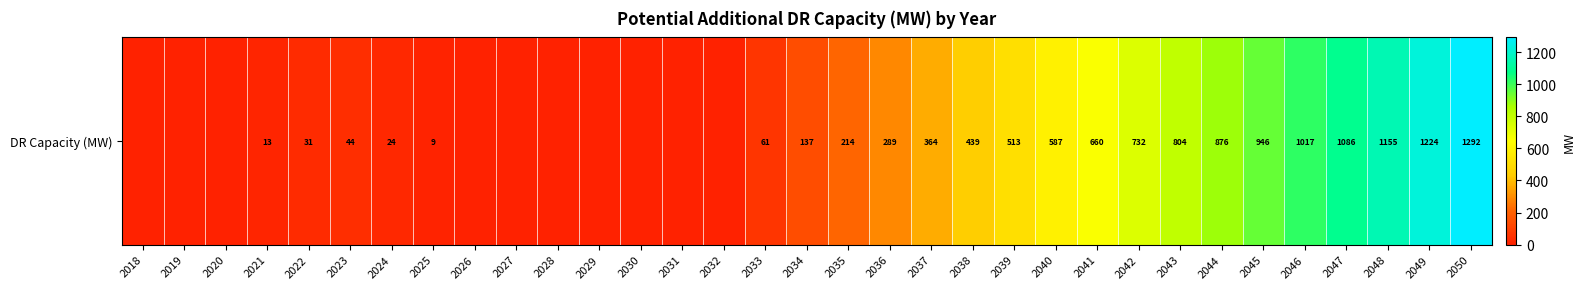

Read the value at 2039.

513.2